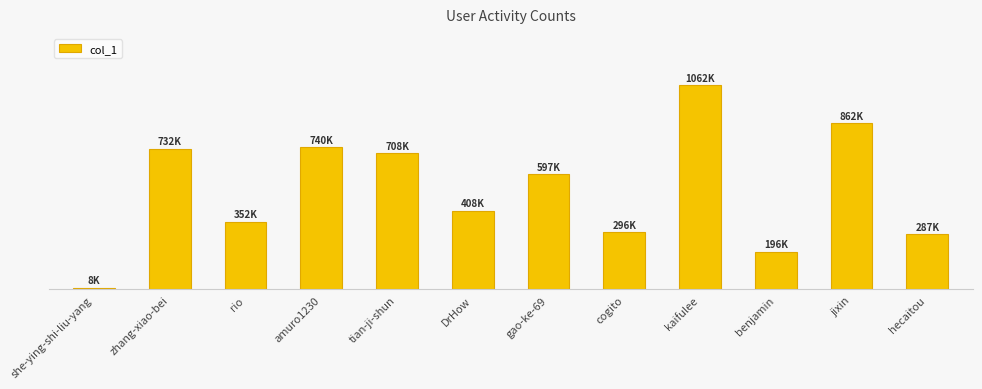

What is the sum of the values at rio and benjamin?

547830